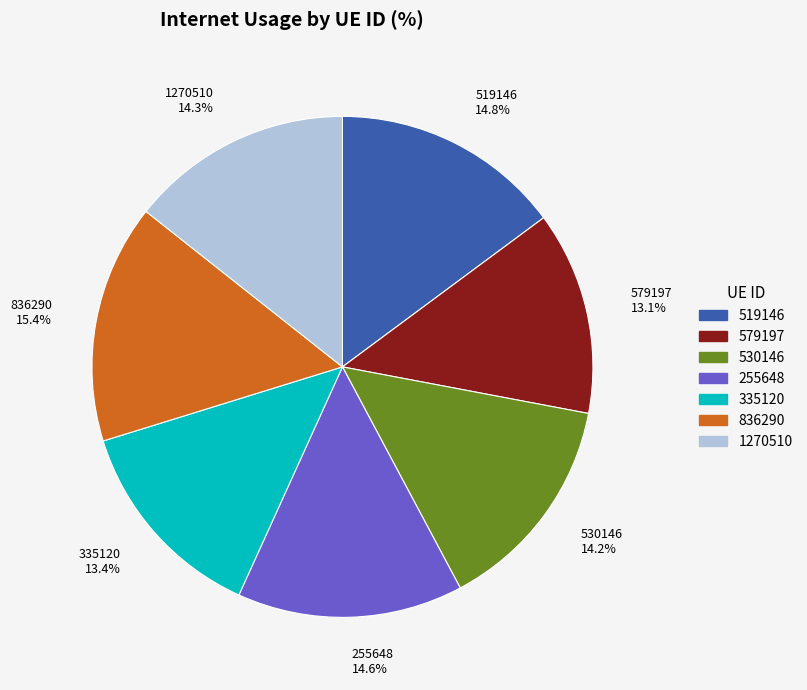

Does 530146 represent more than half of the total?

No